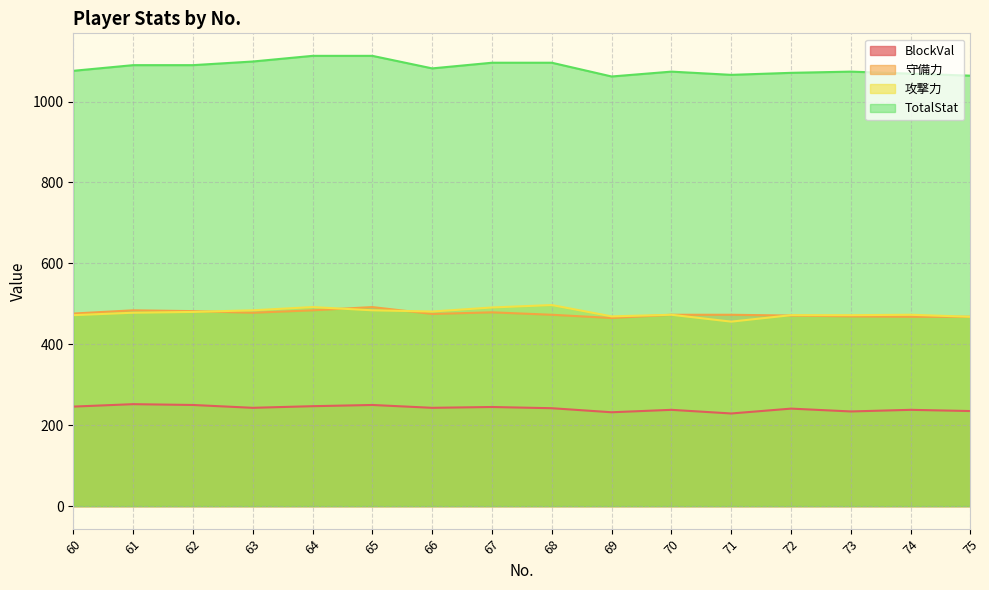

What is the sum of the 守備力 values at 62 and 69?

947